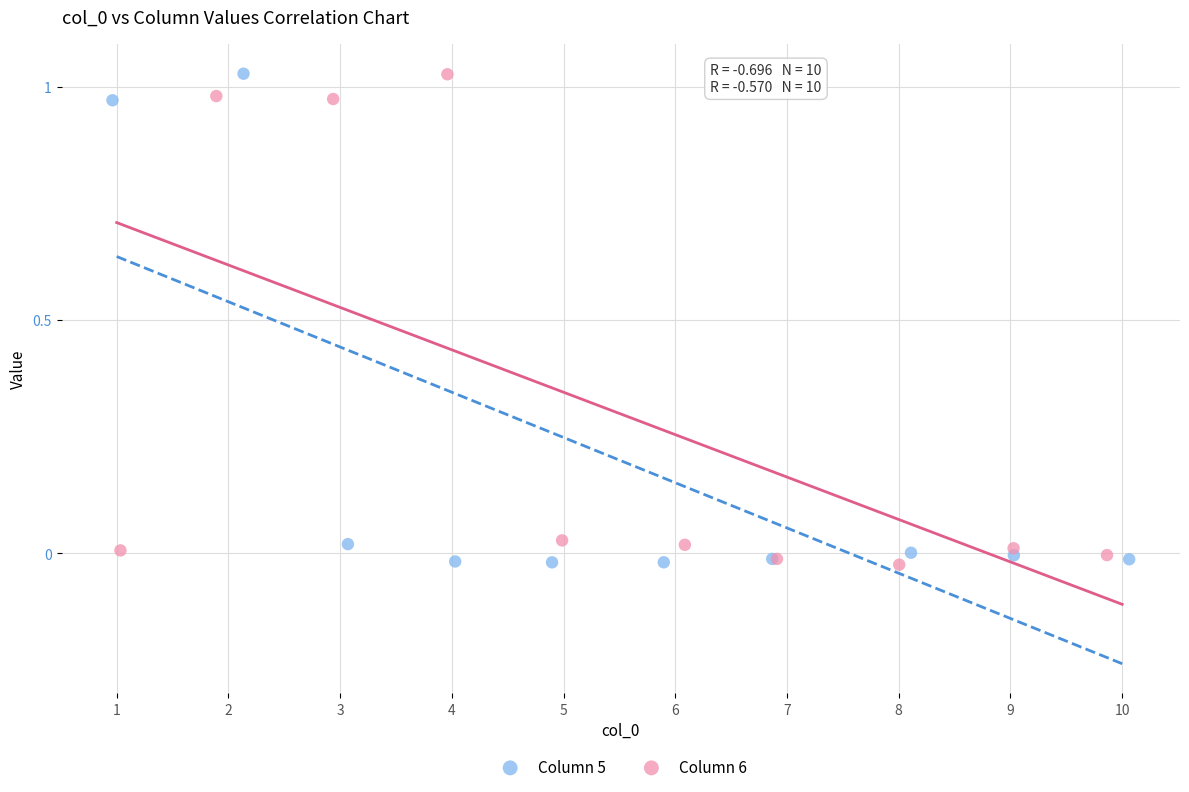

What are all the series names shown in the legend?

Column 5, Column 6